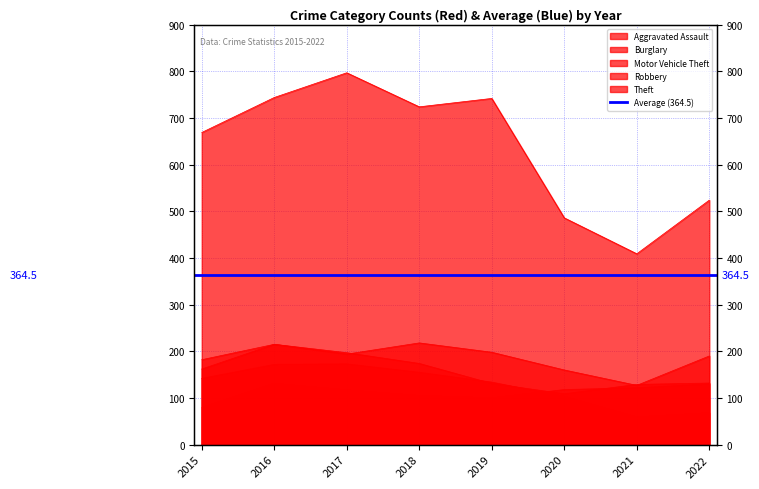

Which series has the largest range (max minus min)?

Theft